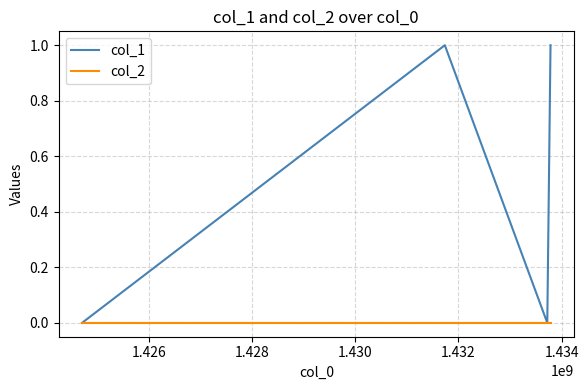

Which series has the largest total across all categories?

col_1